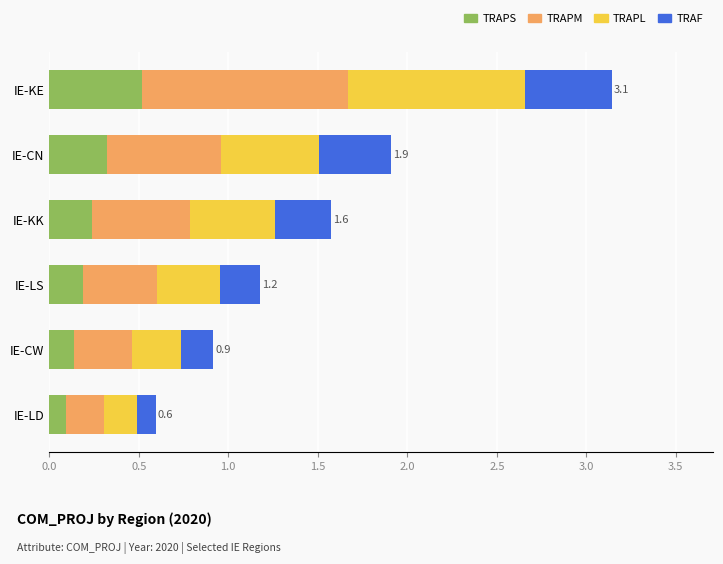

What are all the series names shown in the legend?

TRAPS, TRAPM, TRAPL, TRAF